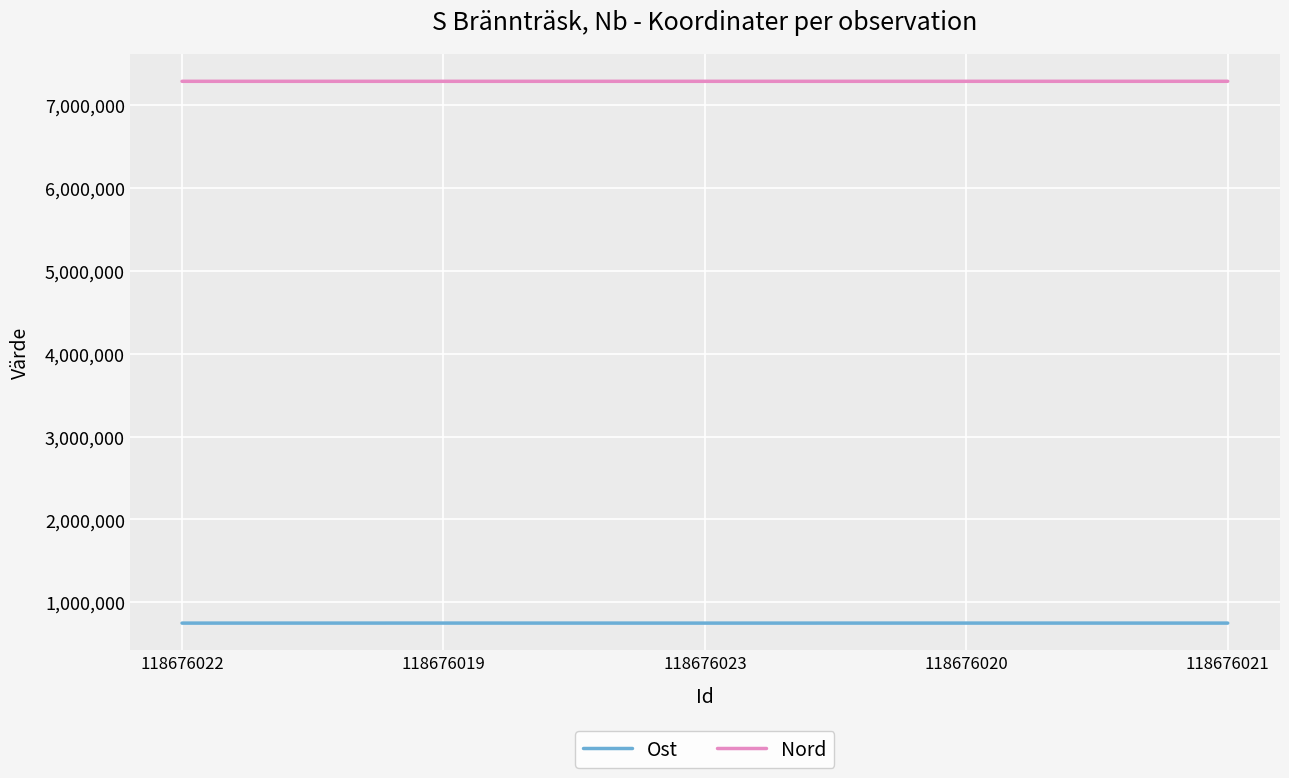

True or false: Nord and Ost cross at least once.

False